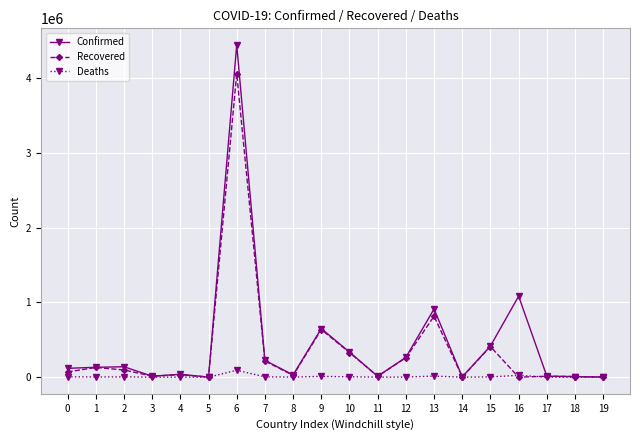

Is it true that Confirmed equals 2100 at 19?

True